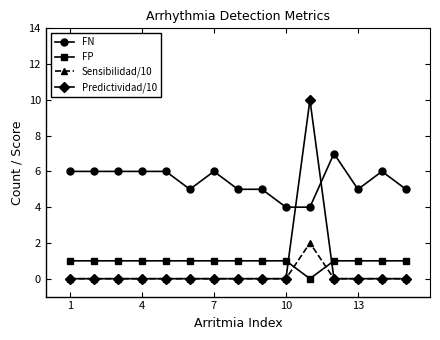

How many distinct data groups are displayed?

4